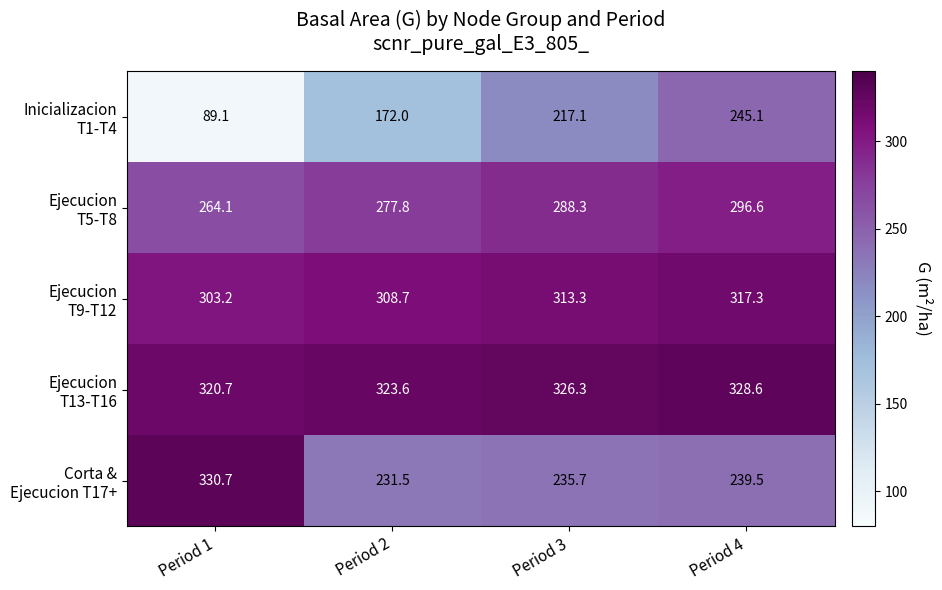

At which category is the sum across all series the highest?

Period 4